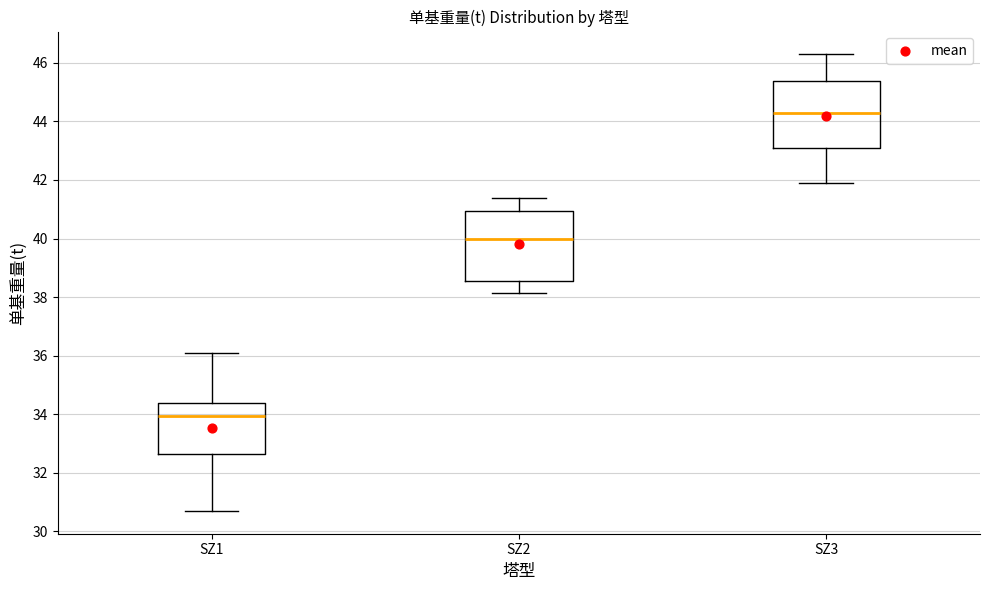

Reading left to right, read every box against the y-axis: the position of its median line, the range the box covers, and the ends of its whiskers. The values are not printed on the chart, so give them approximately, as read against the axis.

SZ1: median 34.0, box 32.6 to 34.4, whiskers 30.8 to 36.0
SZ2: median 40.0, box 38.6 to 41.0, whiskers 38.2 to 41.4
SZ3: median 44.2, box 43.2 to 45.4, whiskers 41.8 to 46.2